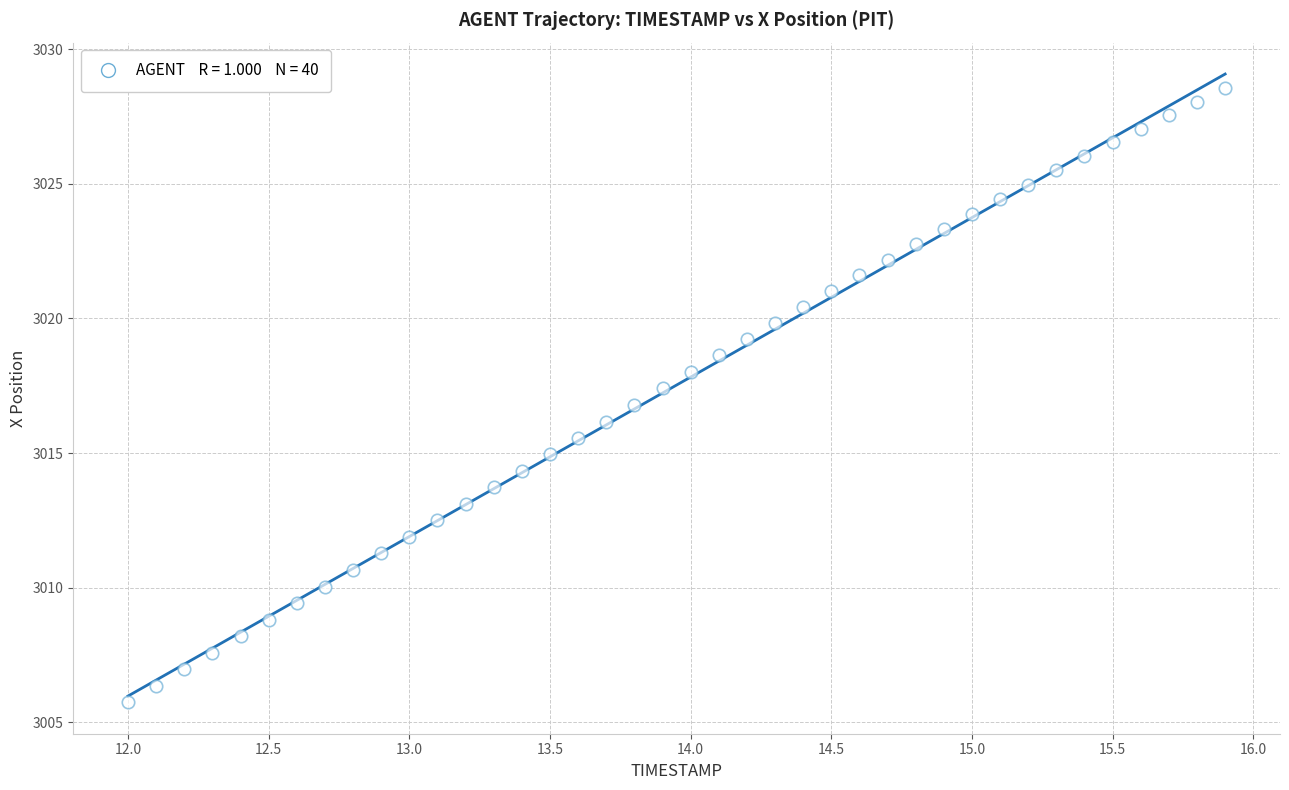

What is the range of X values (max minus min)?

3.9